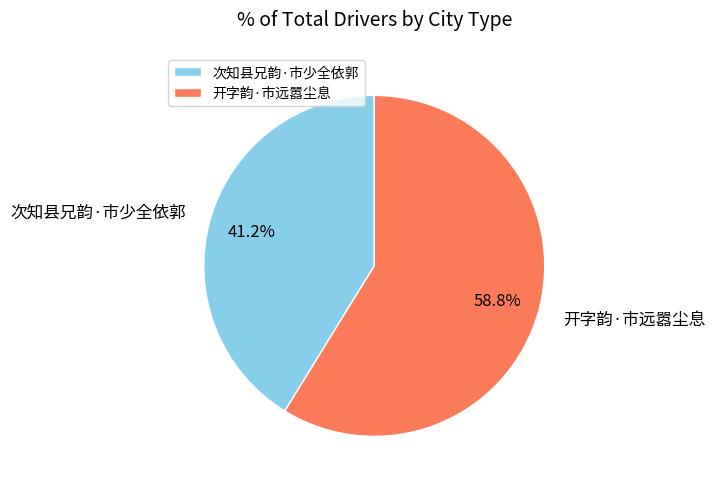

What percentage is the 次知县兄韵·市少全依郭 slice, to the nearest percent?

41%